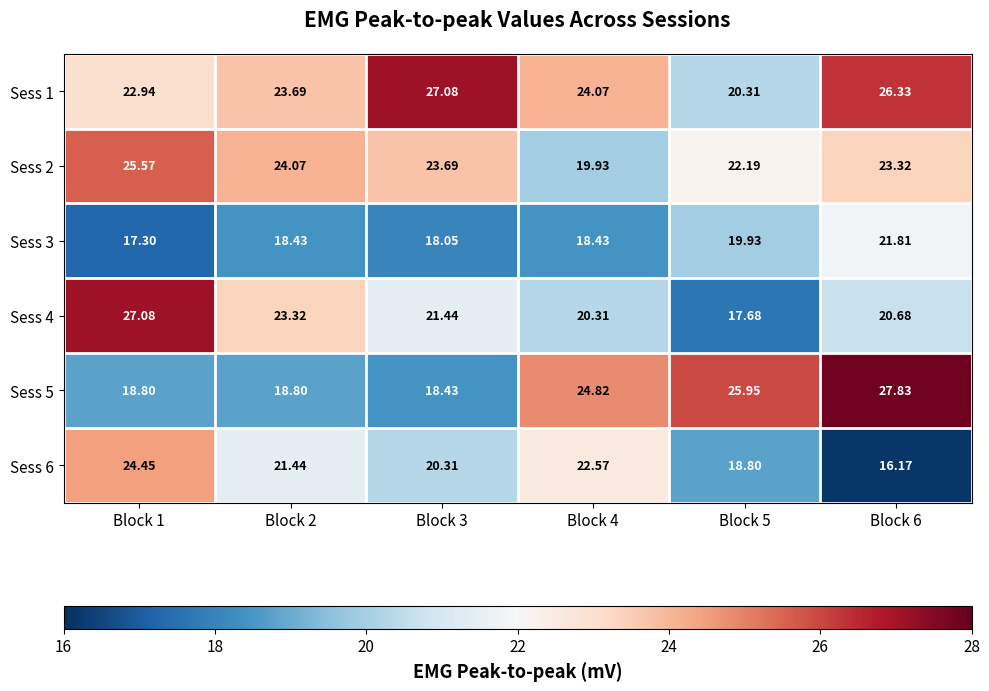

Rank the series at Block 1 from lowest to highest value.

Sess 3, Sess 5, Sess 1, Sess 6, Sess 2, Sess 4